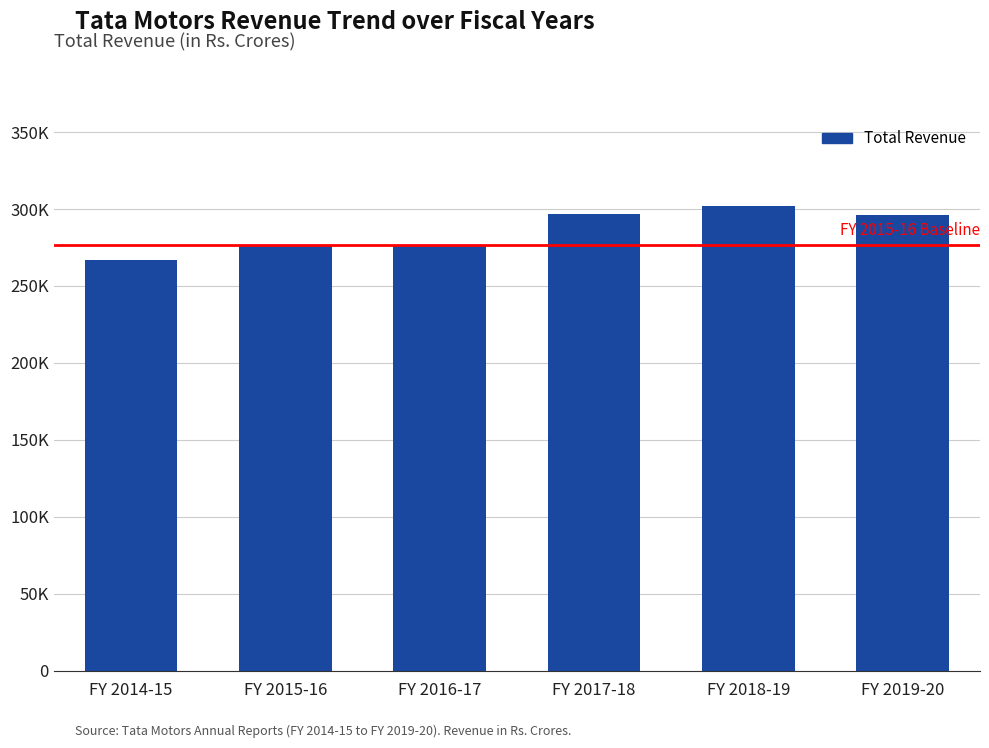

Does the chart contain any negative values?

No